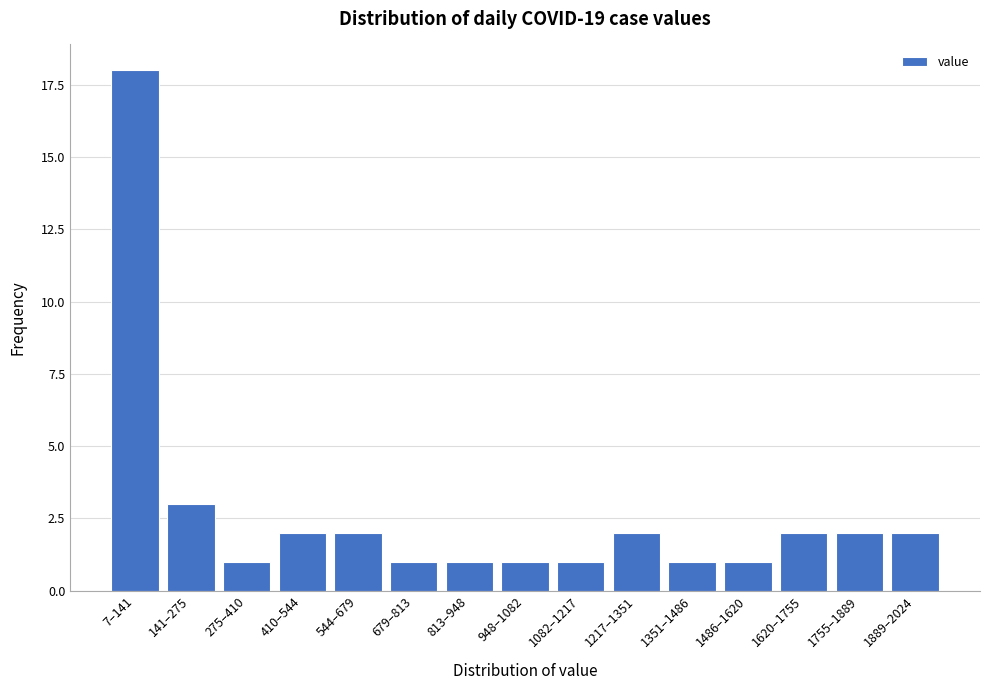

Reading left to right, what are all the values shown in this chart?

18	3	1	2	2	1	1	1	1	2	1	1	2	2	2